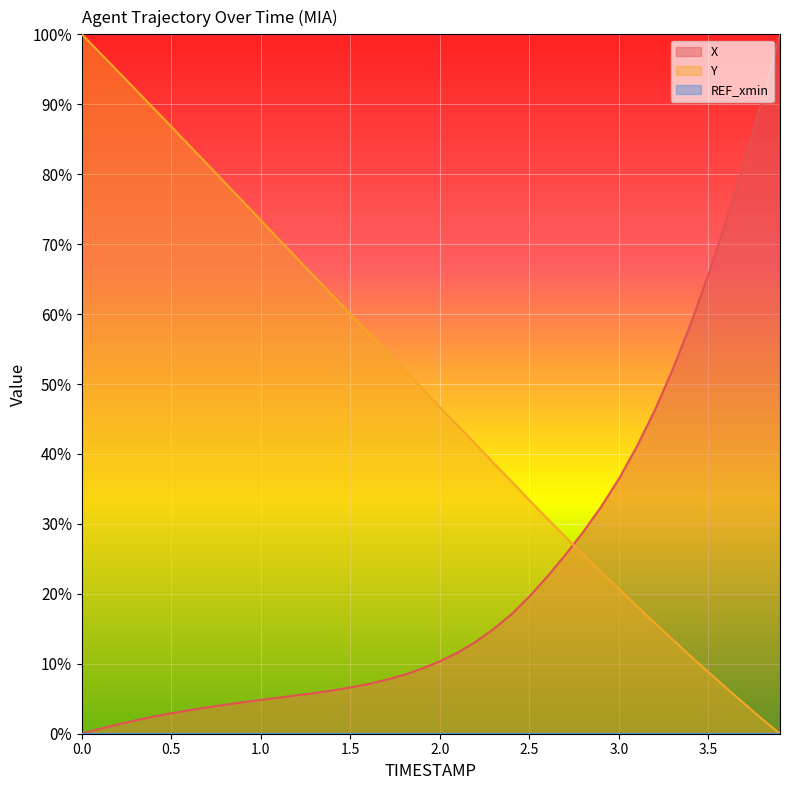

What is the average value of the X series?

23.3